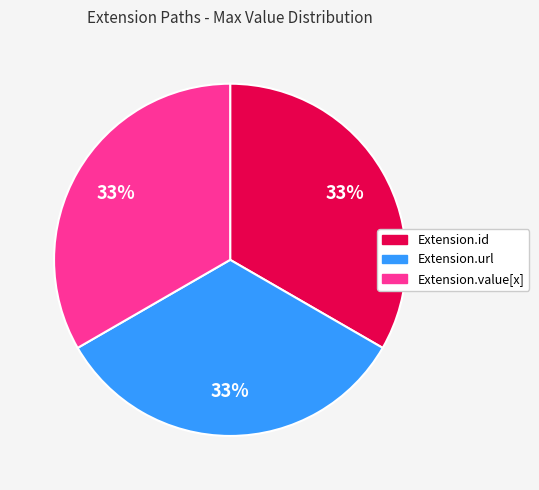

To the nearest percent, what is the average slice percentage?

33%